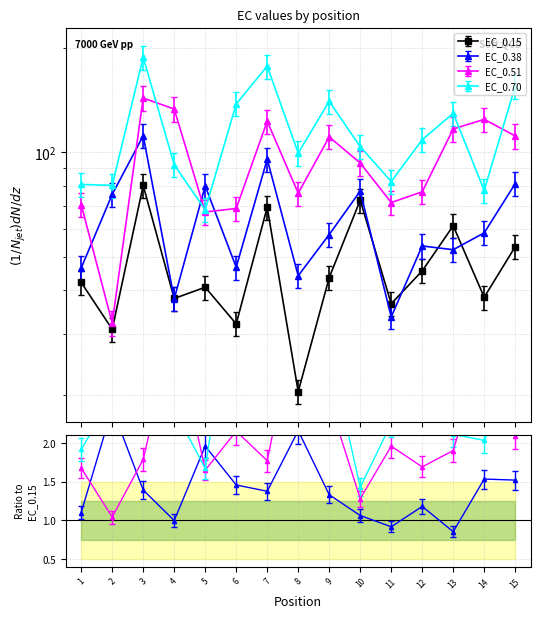

At how many categories does at least one series exceed 112?

8